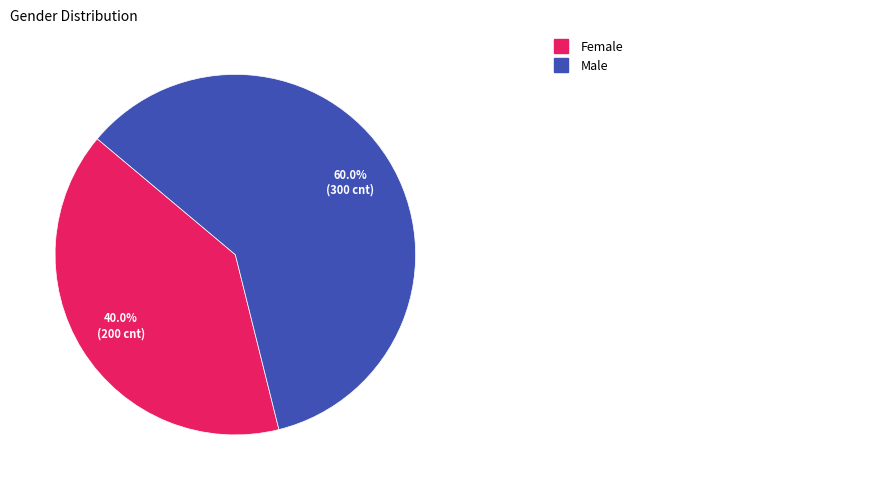

Is there a majority slice in this chart?

Yes